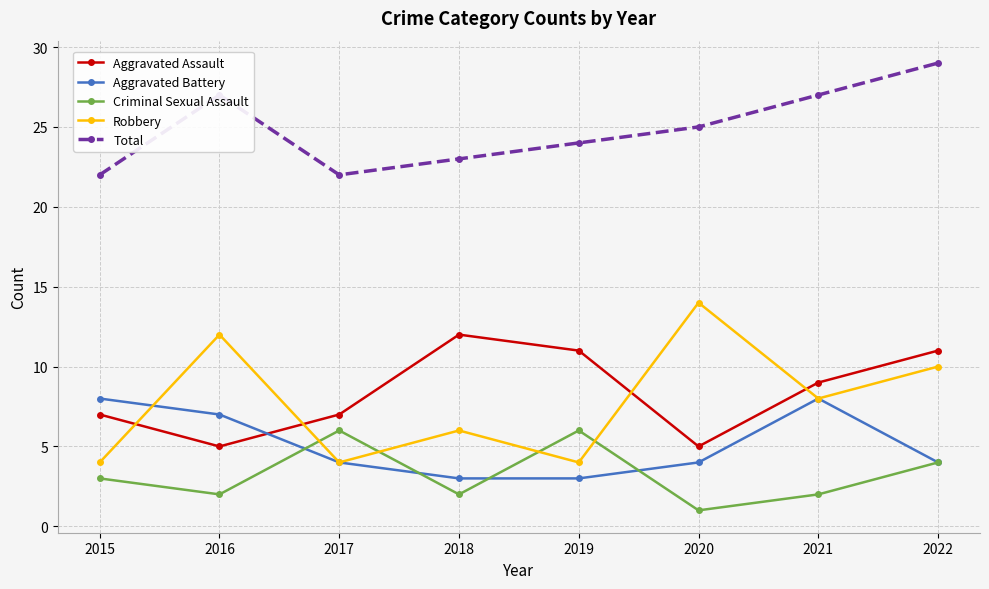

Which series has the largest range (max minus min)?

Robbery